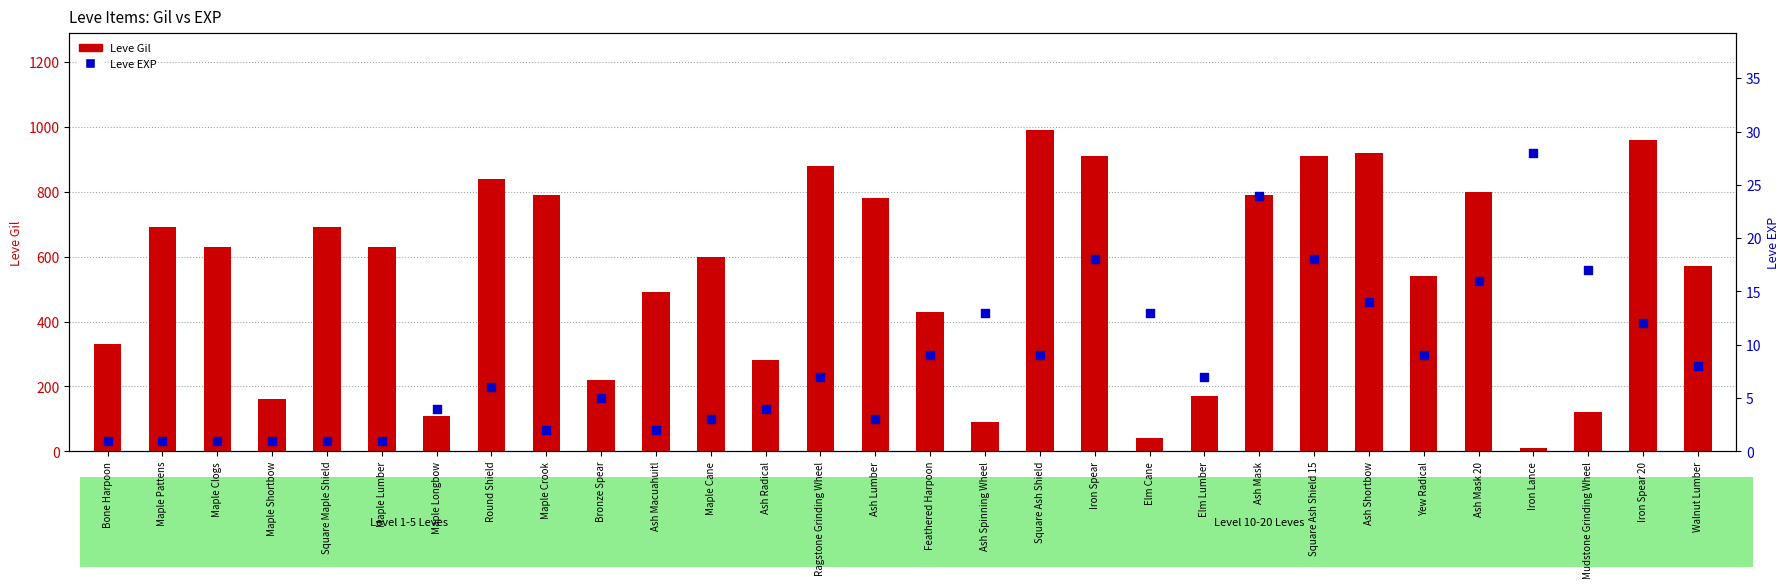

Which series has the largest total across all categories?

Leve Gil